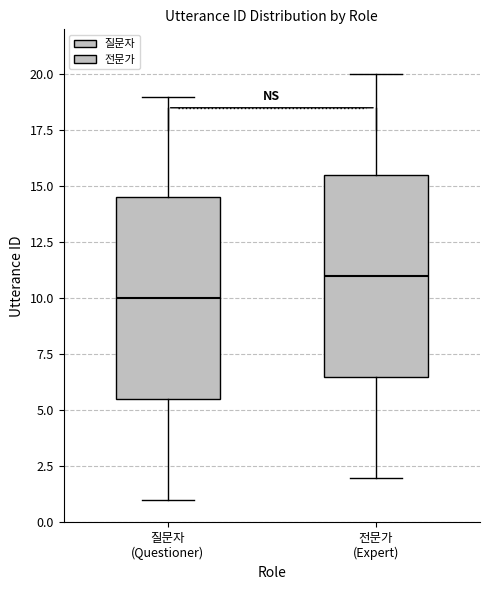

Reading left to right, read every box against the y-axis: the position of its median line, the range the box covers, and the ends of its whiskers. The values are not printed on the chart, so give them approximately, as read against the axis.

질문자 (Questioner): median 10.0, box 5.5 to 14.5, whiskers 1.0 to 19.0
전문가 (Expert): median 11.0, box 6.5 to 15.5, whiskers 2.0 to 20.0